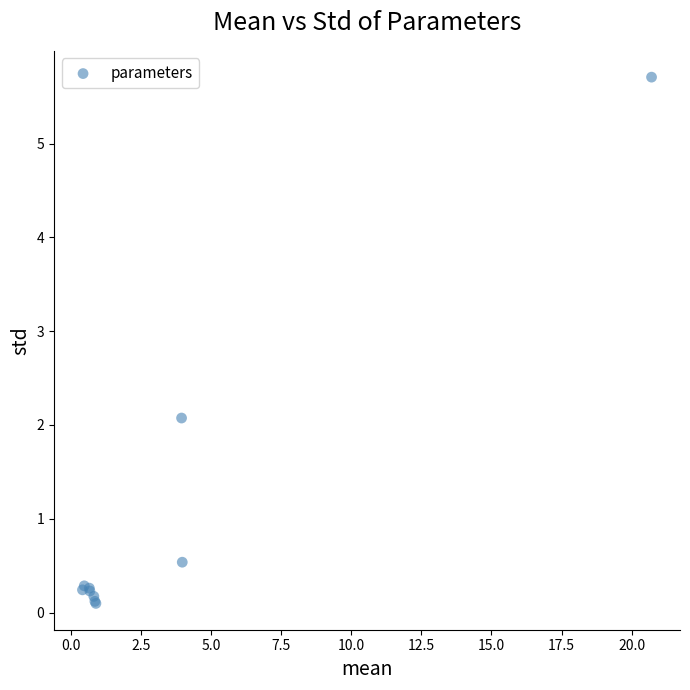

What Y value in the scatter plot is closest to 2?

2.1